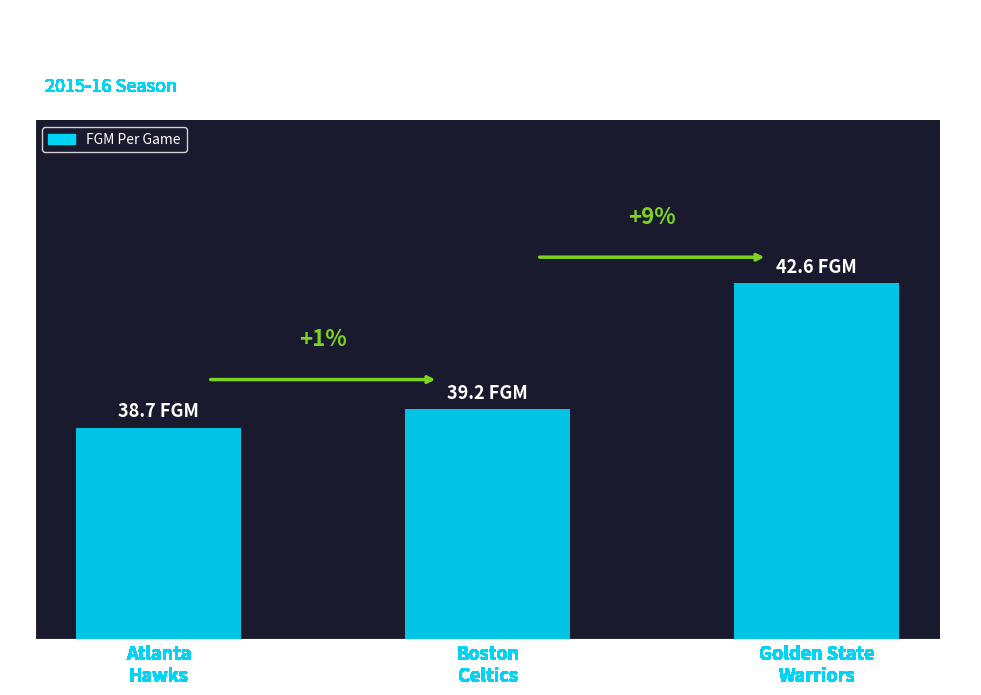

Does the chart contain stacked bars?

No